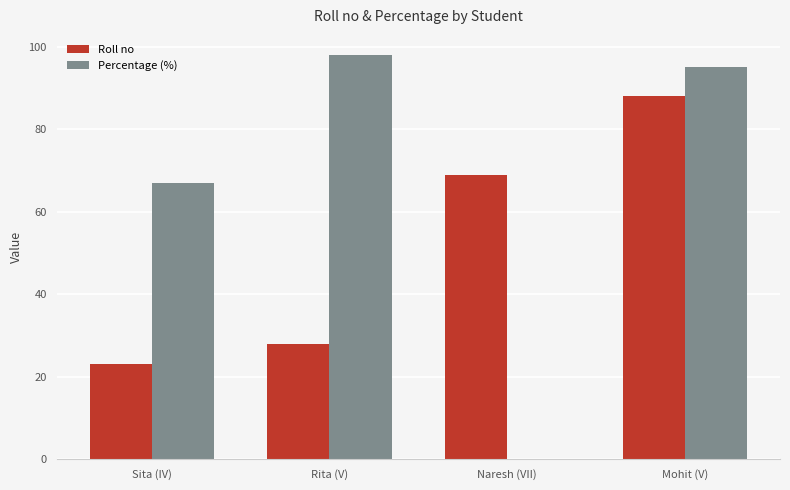

How many groups of bars are there?

4